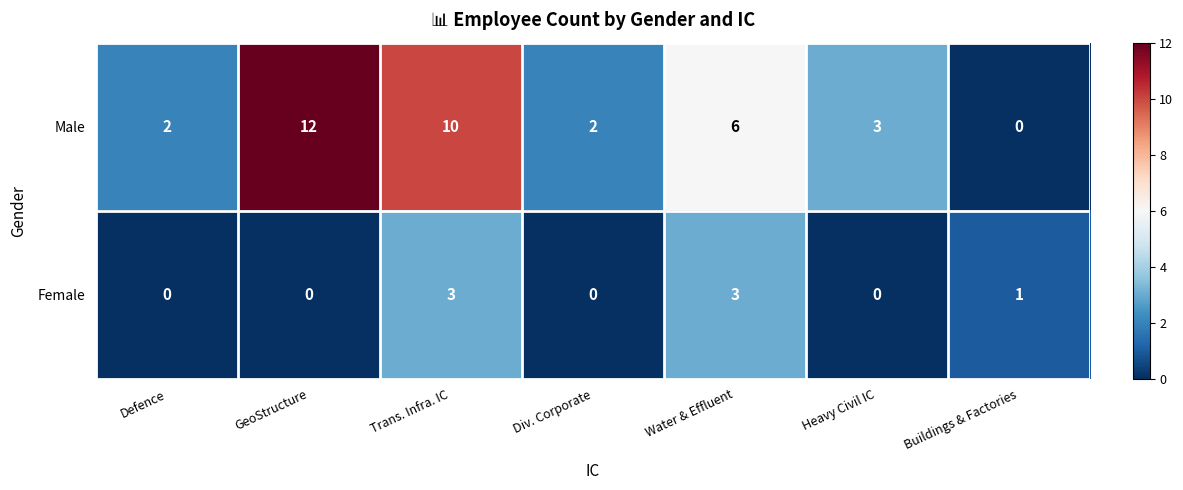

Reading right to left, what are all the values shown in this chart?

Male: Buildings & Factories=0	Heavy Civil IC=3	Water & Effluent=6	Div. Corporate=2	Trans. Infra. IC=10	GeoStructure=12	Defence=2
Female: Buildings & Factories=1	Heavy Civil IC=0	Water & Effluent=3	Div. Corporate=0	Trans. Infra. IC=3	GeoStructure=0	Defence=0